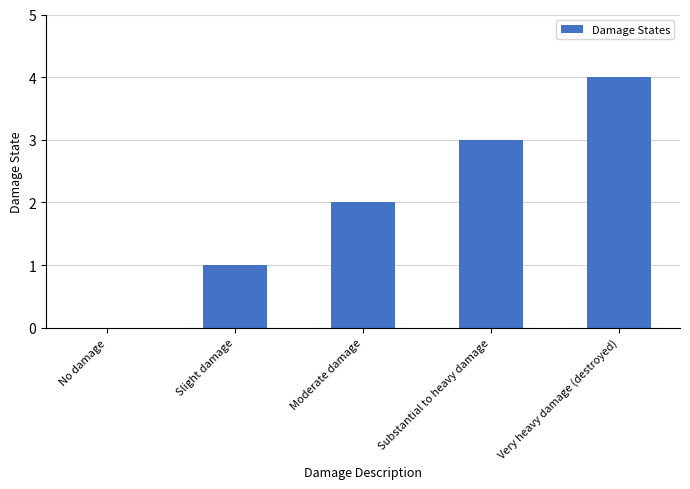

What is the approximate value at Substantial to heavy damage?

3